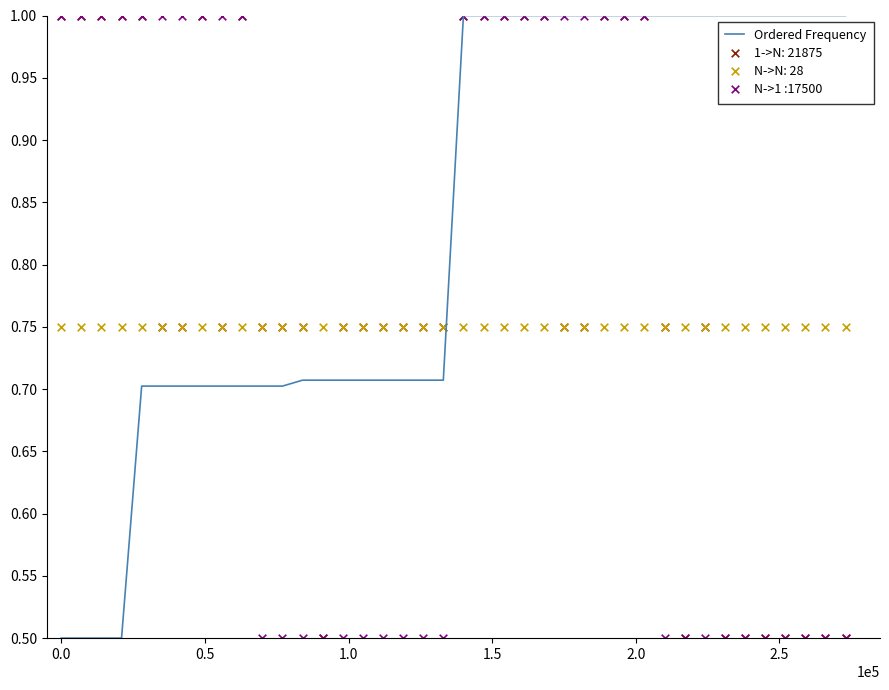

What is the highest value of the Ordered Frequency series?

1.0